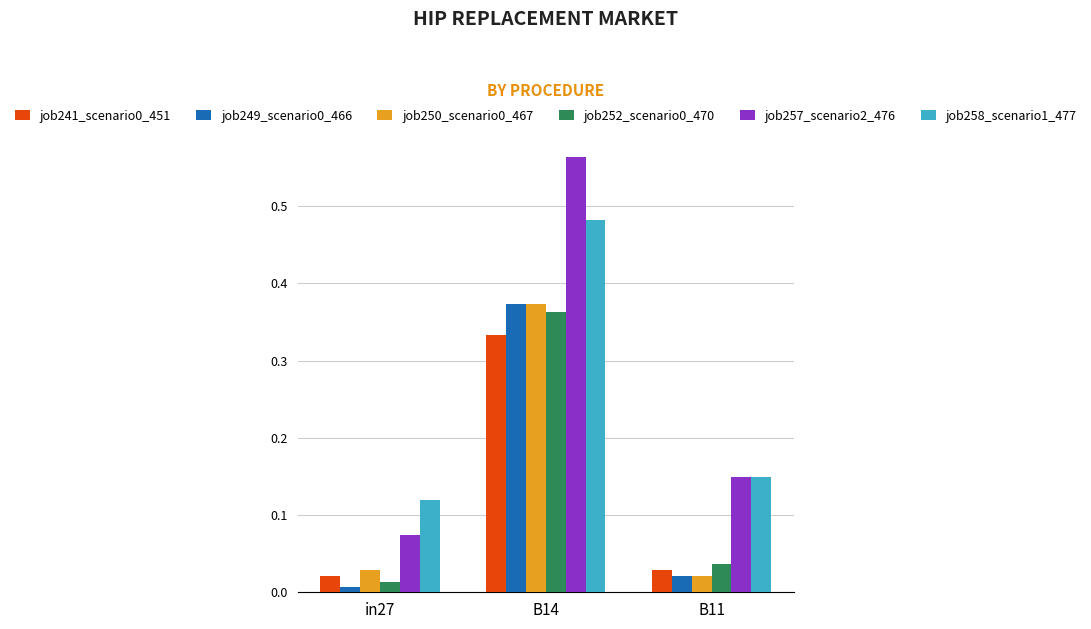

The job257_scenario2_476 series shows 0.2 at B14. True or false?

False